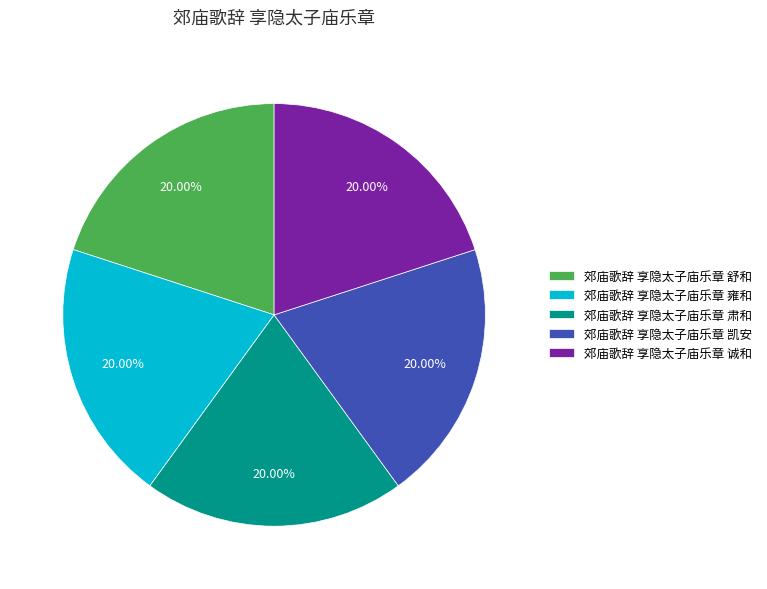

True or false: 郊庙歌辞 享隐太子庙乐章 雍和 accounts for 31% of the total.

False